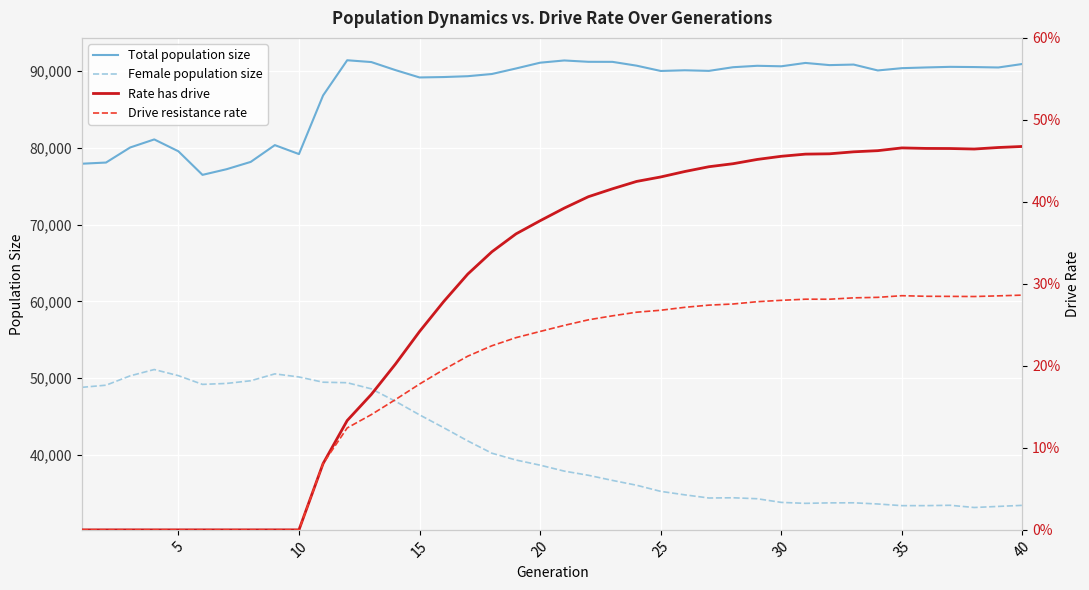

True or false: Female population size and Total population size cross at least once.

False